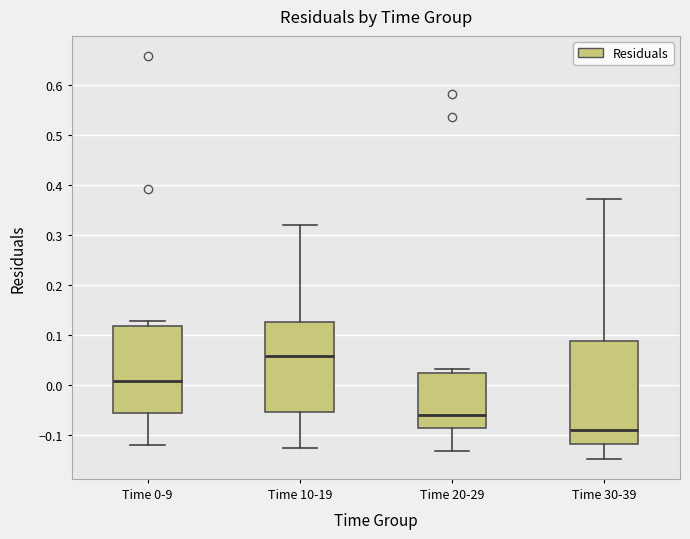

Reading left to right, transcribe this box plot: for each box, give where its median line is, the range the box spans, and where its two whiskers end, as read against the y-axis. The values are not printed on the chart, so give them approximately, as read against the axis.

Time 0-9: median 0.01, box -0.06 to 0.12, whiskers -0.12 to 0.13
Time 10-19: median 0.06, box -0.05 to 0.13, whiskers -0.12 to 0.32
Time 20-29: median -0.06, box -0.09 to 0.02, whiskers -0.13 to 0.03
Time 30-39: median -0.09, box -0.12 to 0.09, whiskers -0.15 to 0.37